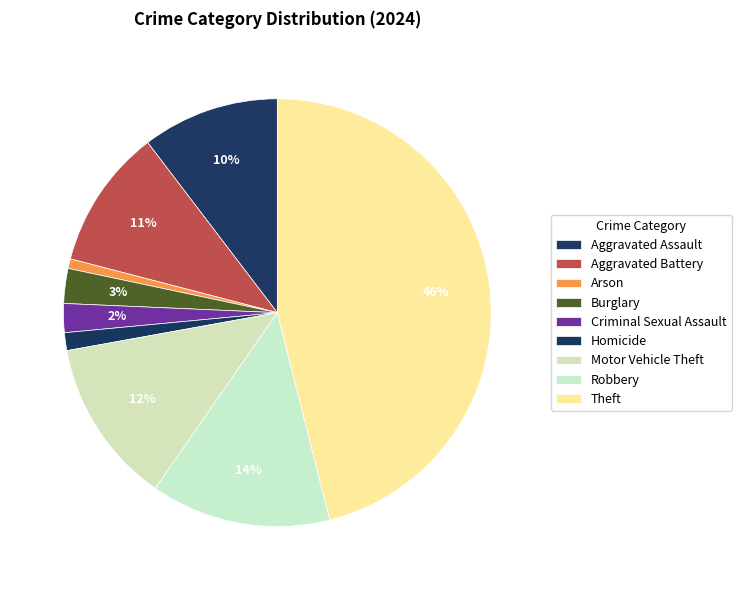

Rank the categories by value from highest to lowest.

Theft, Robbery, Motor Vehicle Theft, Aggravated Battery, Aggravated Assault, Burglary, Criminal Sexual Assault, Homicide, Arson